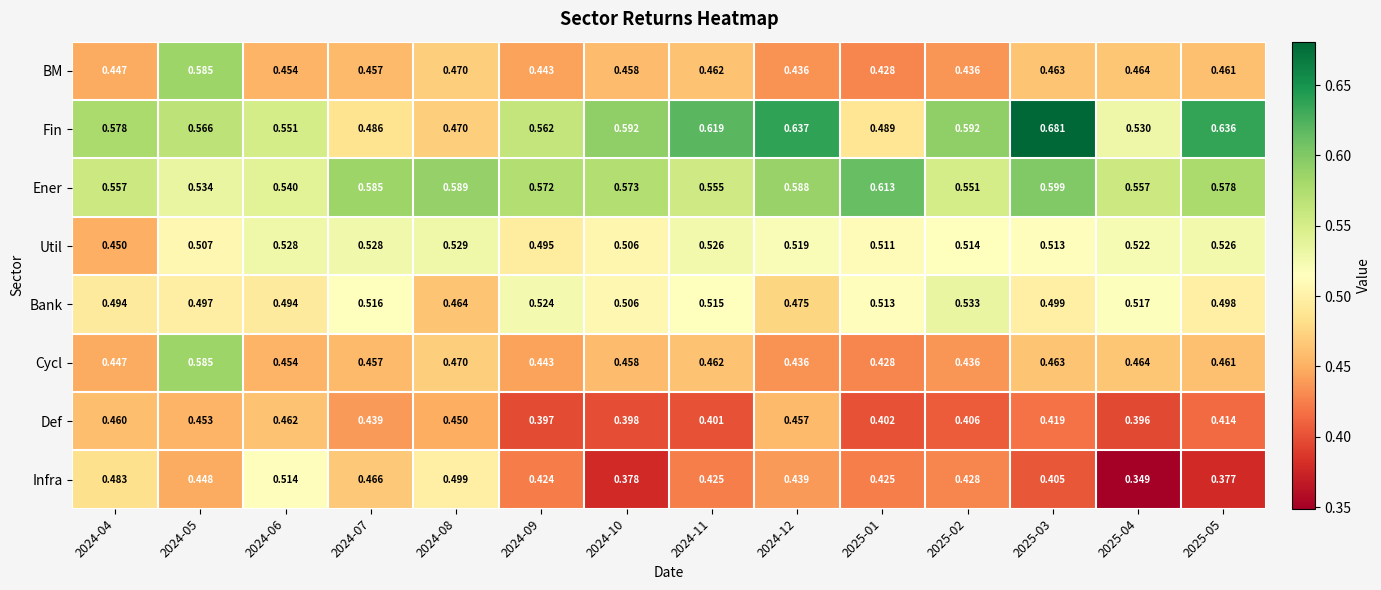

Which series has the largest range (max minus min)?

Fin